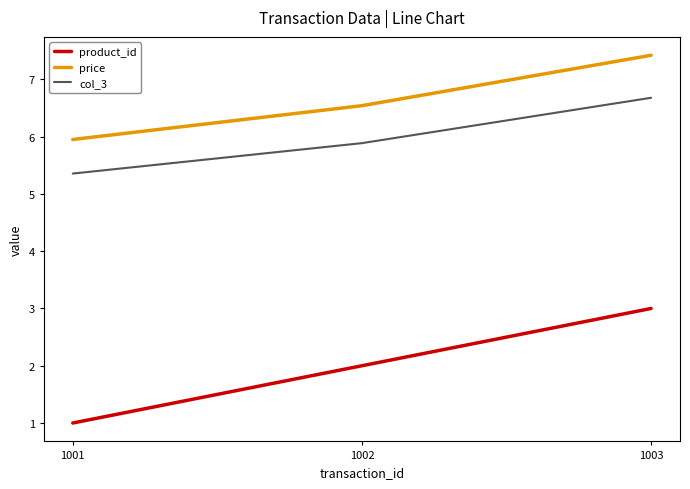

The value of col_3 at 1003 is 6.7. True or false?

True